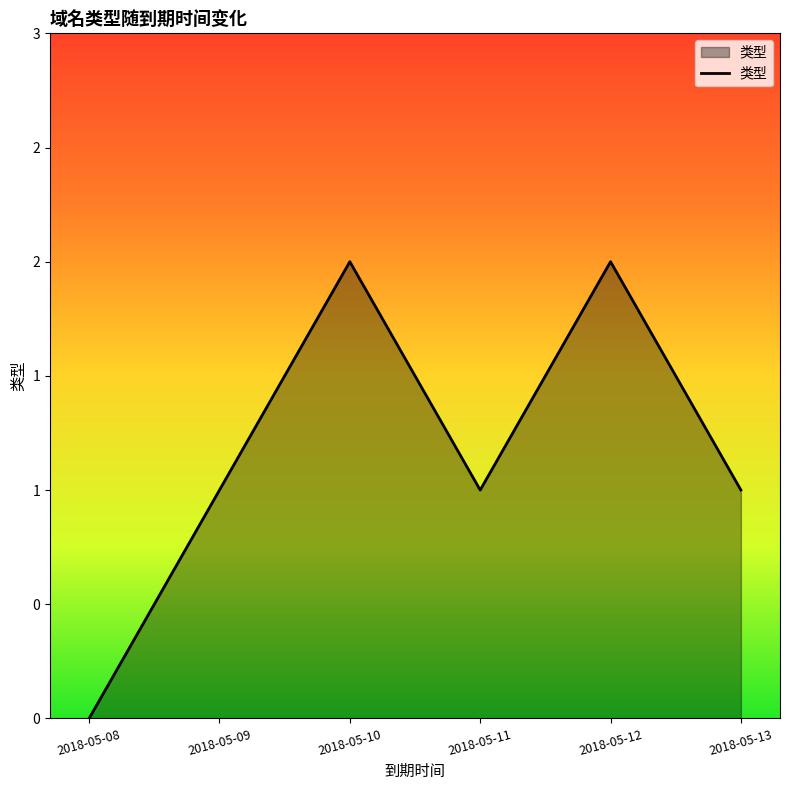

Approximately how many times larger is the value at 2018-05-12 compared to 2018-05-09?

2.0